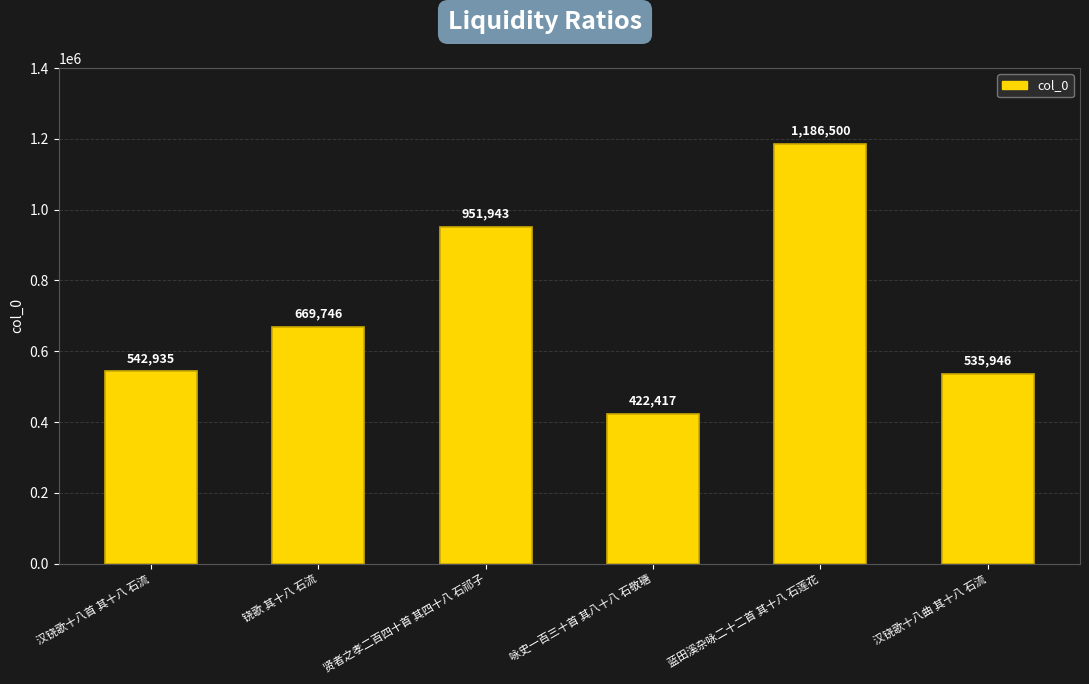

Reading left to right, list all the values displayed in this chart.

汉铙歌十八首 其十八 石流=542935	铙歌 其十八 石流=669746	贤者之孝二百四十首 其四十八 石祁子=951943	咏史一百三十首 其八十八 石敬瑭=422417	蓝田溪杂咏二十二首 其十八 石莲花=1186500	汉铙歌十八曲 其十八 石流=535946